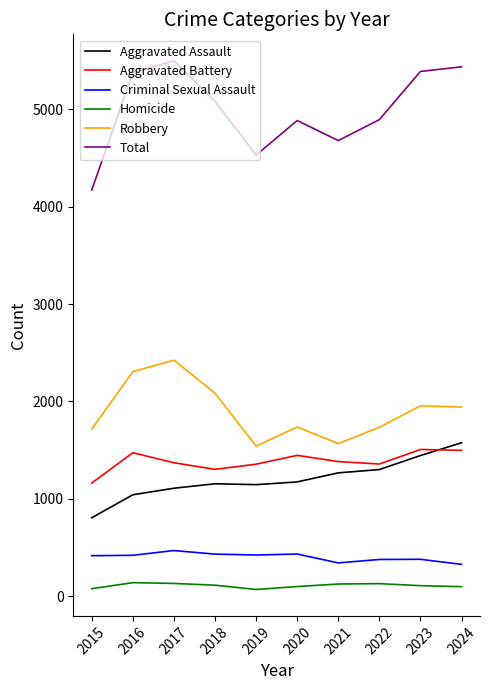

The value of Aggravated Battery at 2023 is 1506. True or false?

True